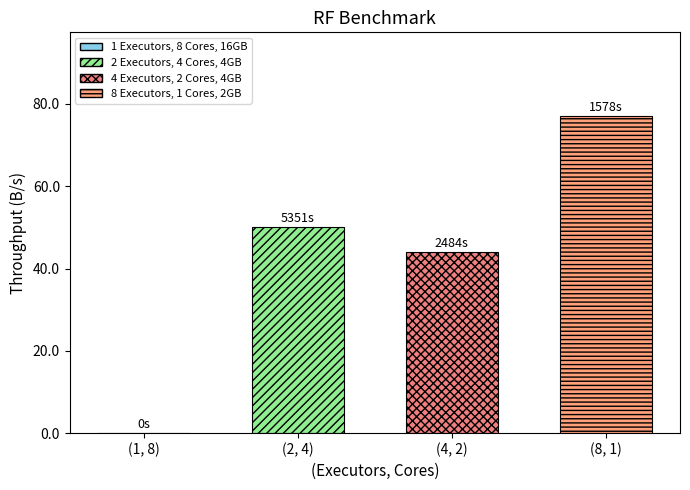

How many distinct data groups are displayed?

3